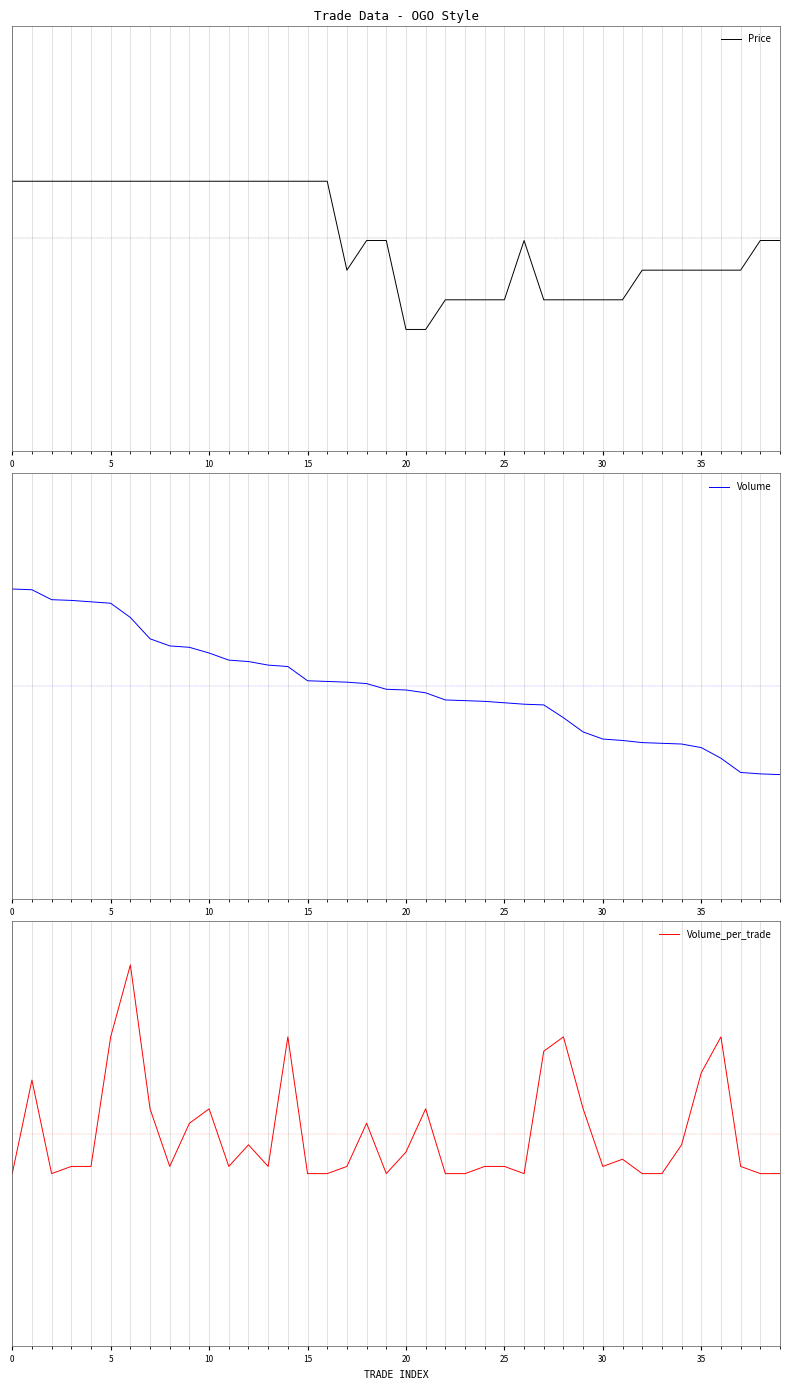

How many intersections are there between Volume_per_trade and Price?

12